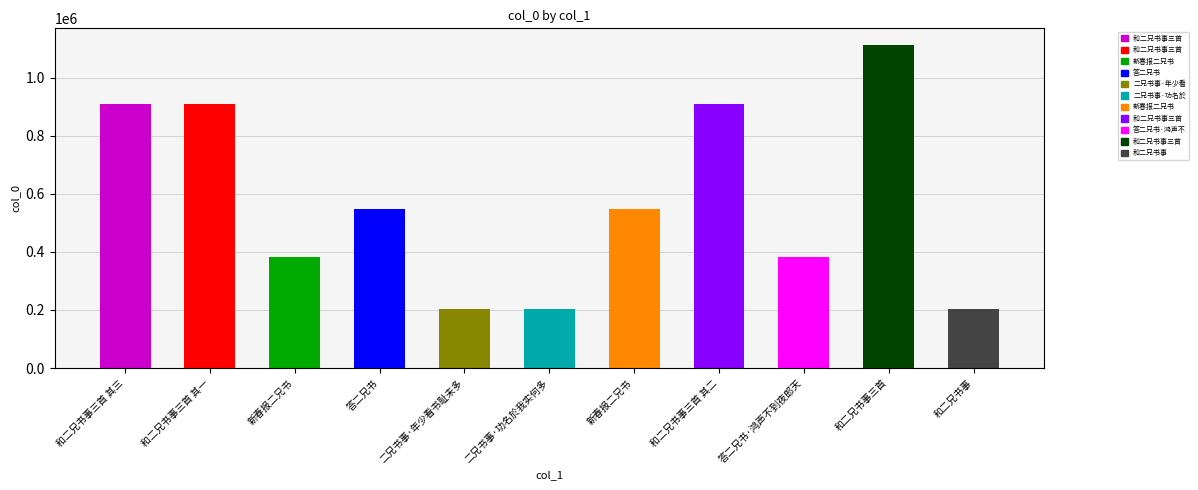

Reading right to left, extract all data points from this chart.

202434	1114837	382881	909846	547568	202435	202437	548011	383401	909847	909845